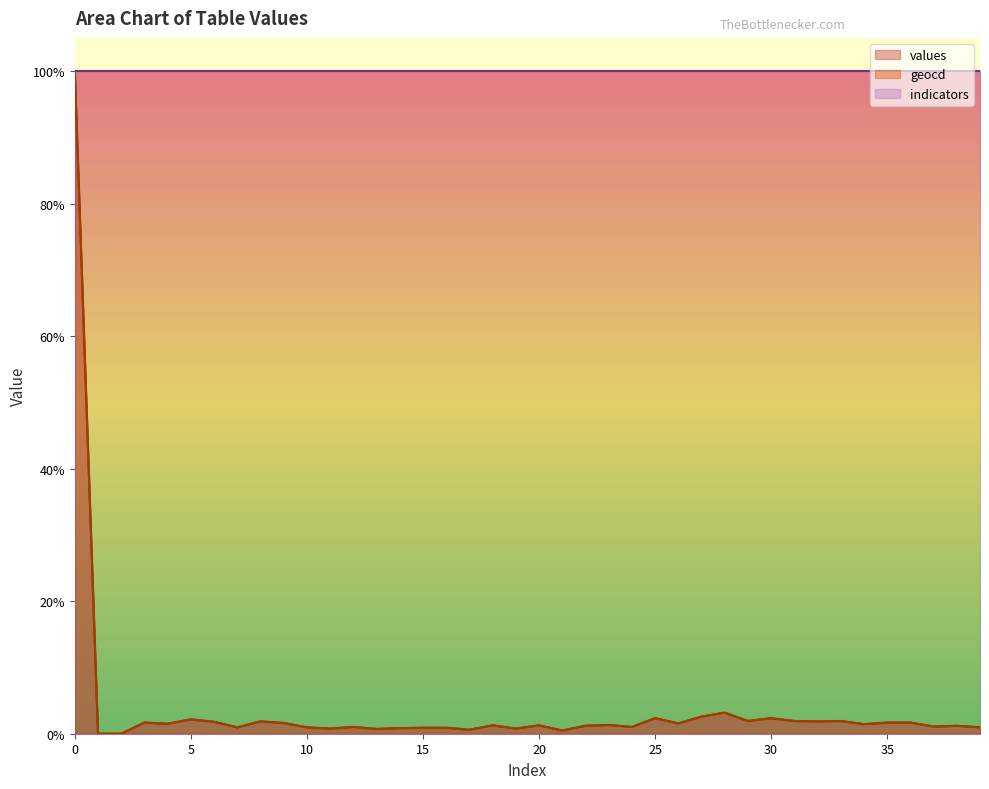

At which category does values reach its first local peak?

3